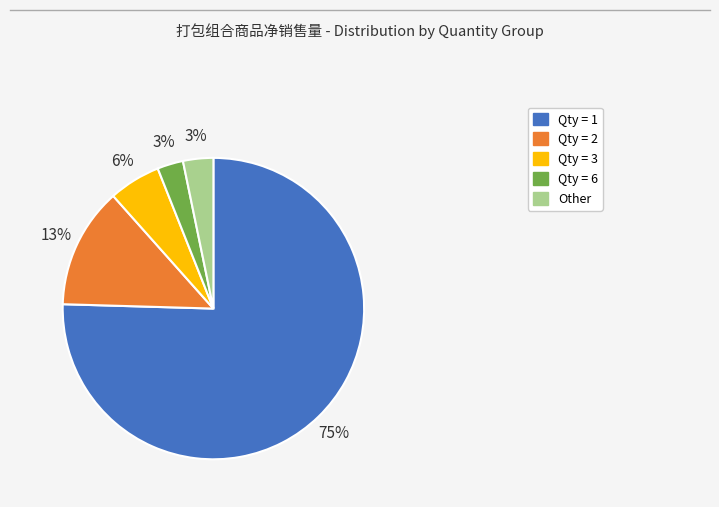

Is there any slice that represents more than half of the pie?

Yes